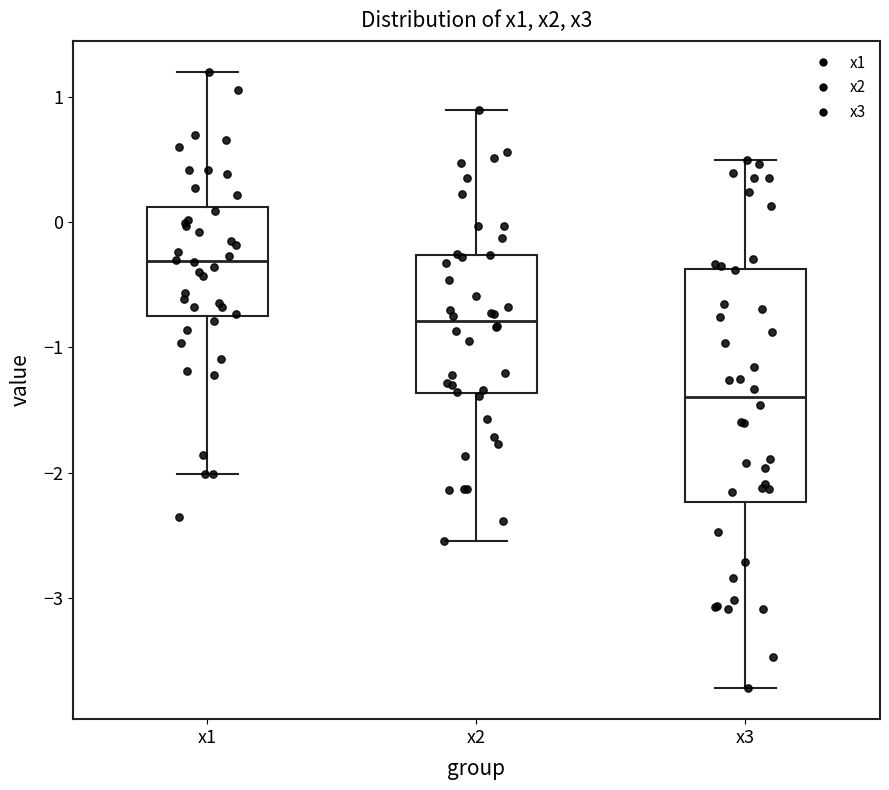

Which box's median line is the lowest?

x3